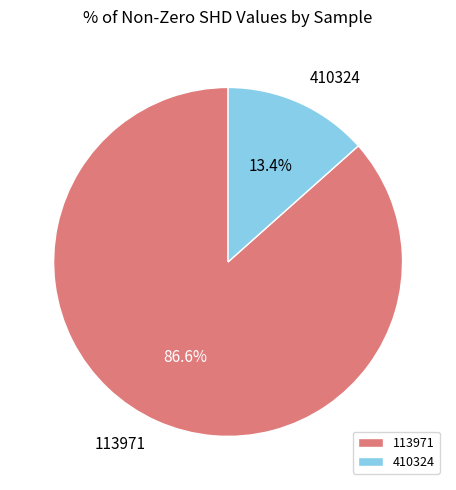

Combined, what portion of the pie is 410324 and 113971?

100.0%